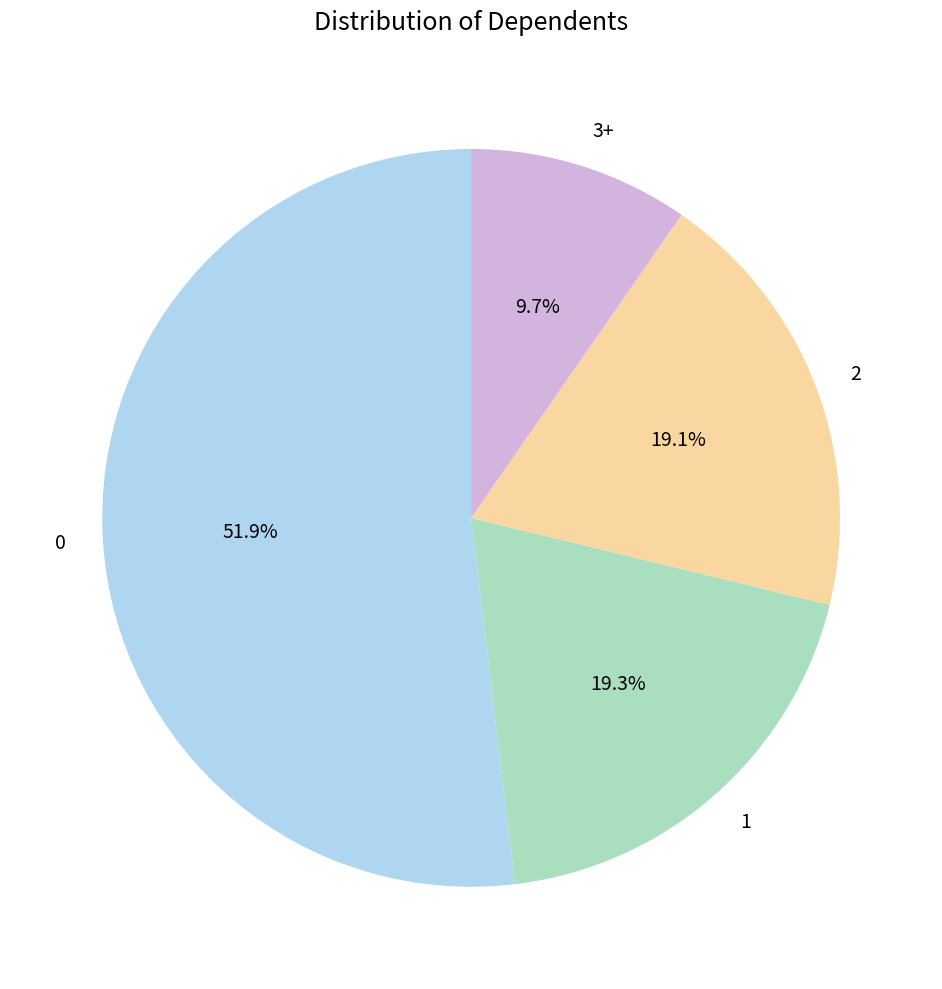

What is the ratio of the value at 3+ to the value at 2?

0.5